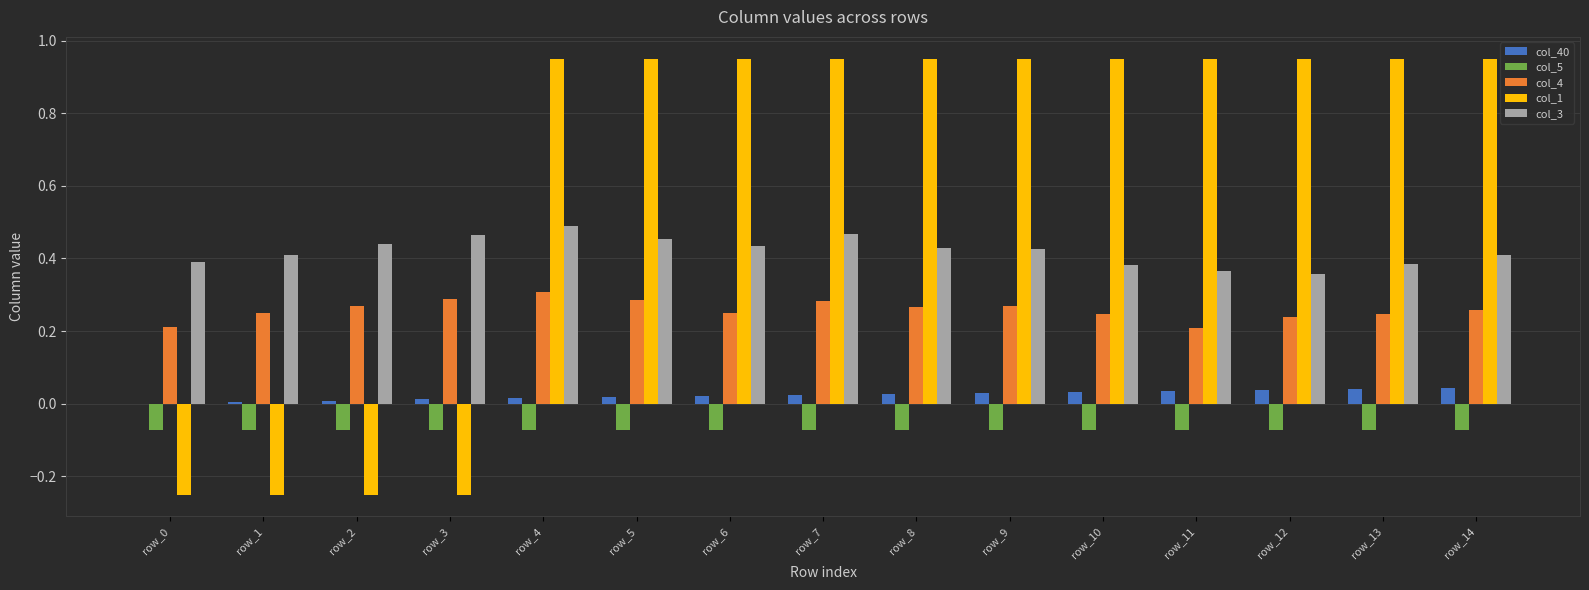

What is the sum of all col_5 values?

-1.1